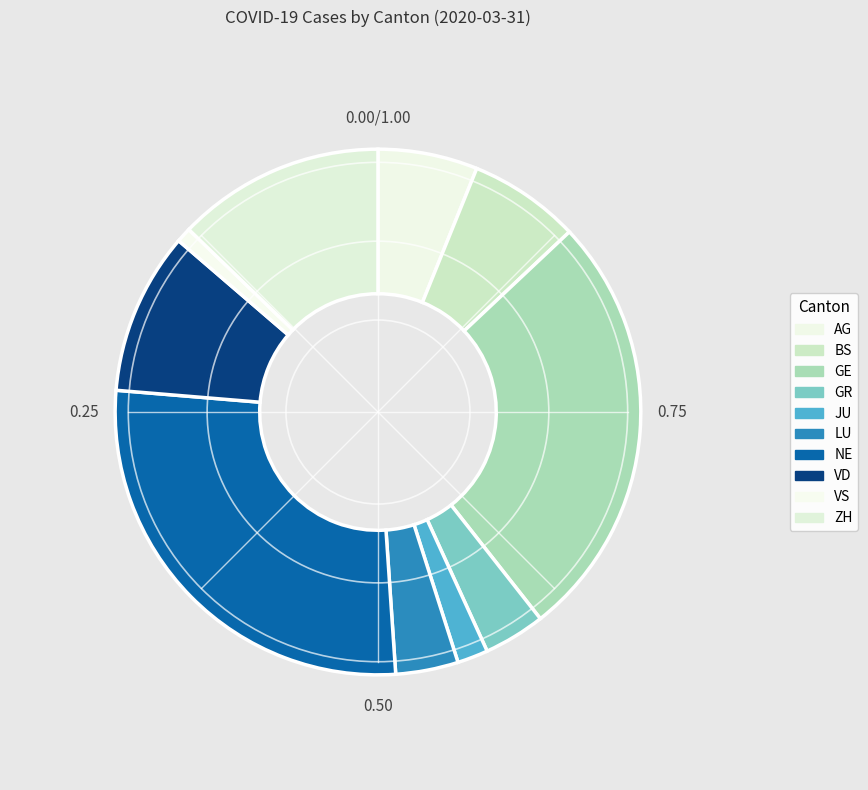

What is the change in value from BS to LU?

-46